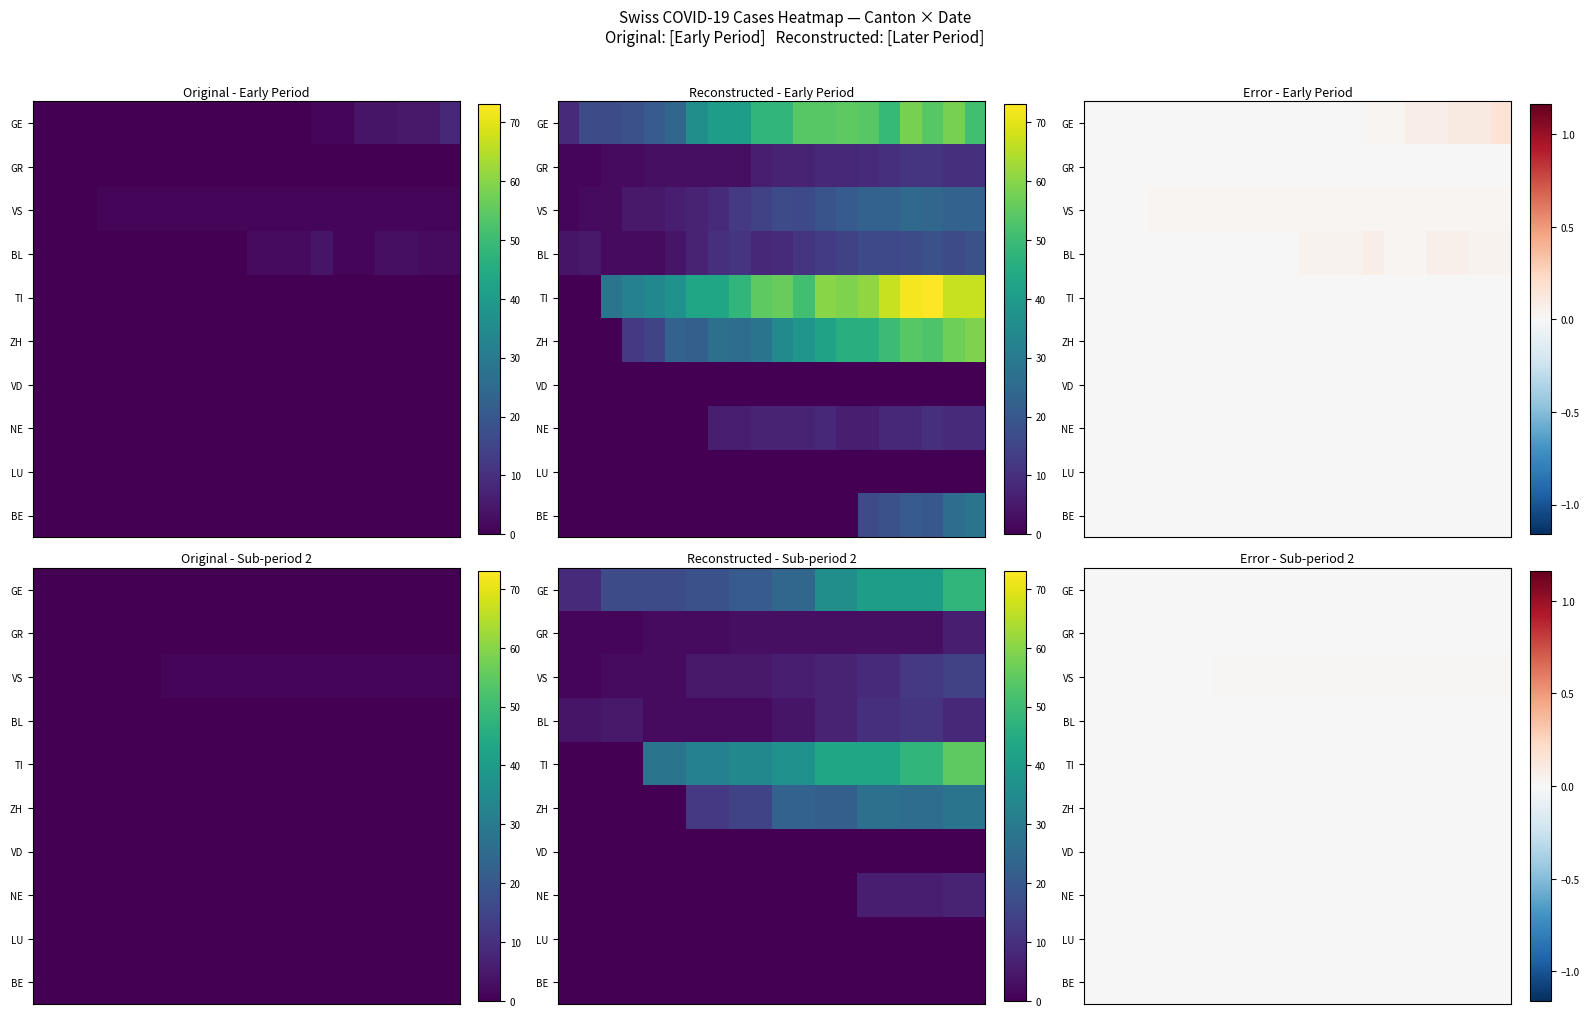

At how many categories does at least one series exceed 0?

7